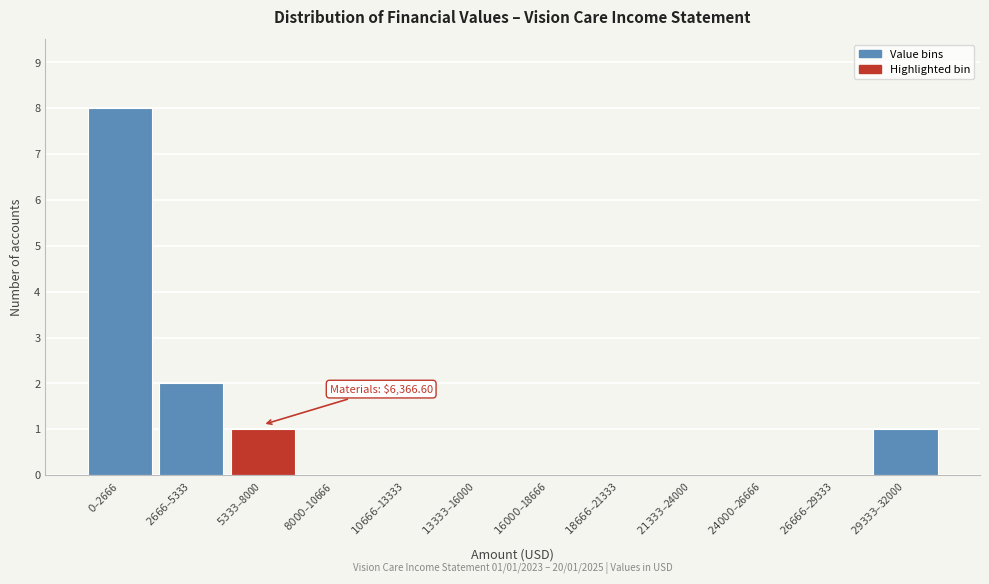

What is the maximum value shown in the chart?

8